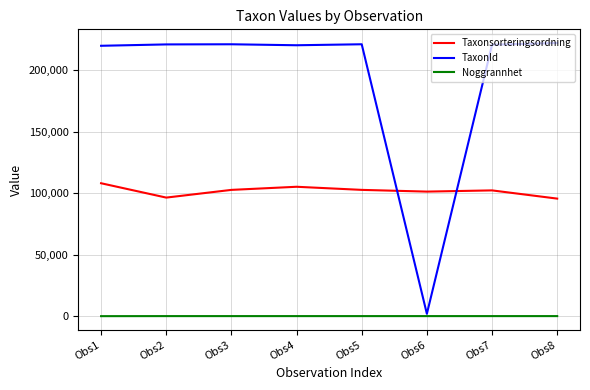

Is the value of Noggrannhet at Obs8 greater than the value of Taxonsorteringsordning at Obs8?

No